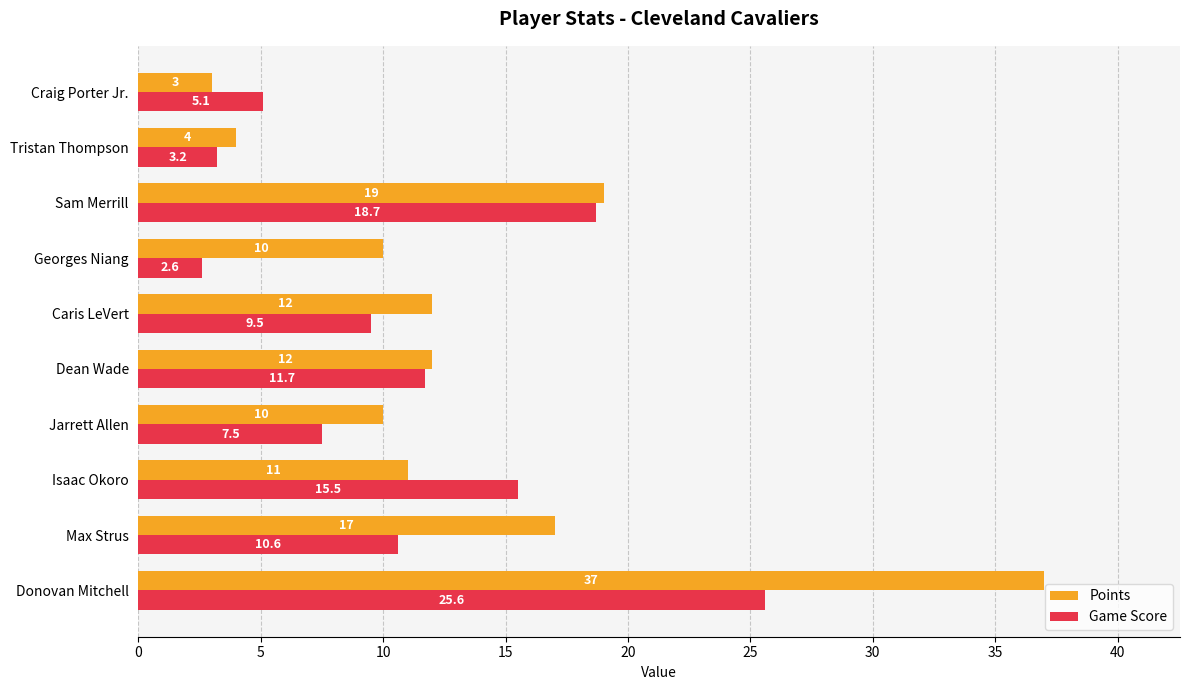

Is the value of Game Score at Donovan Mitchell greater than the value of Points at Caris LeVert?

Yes